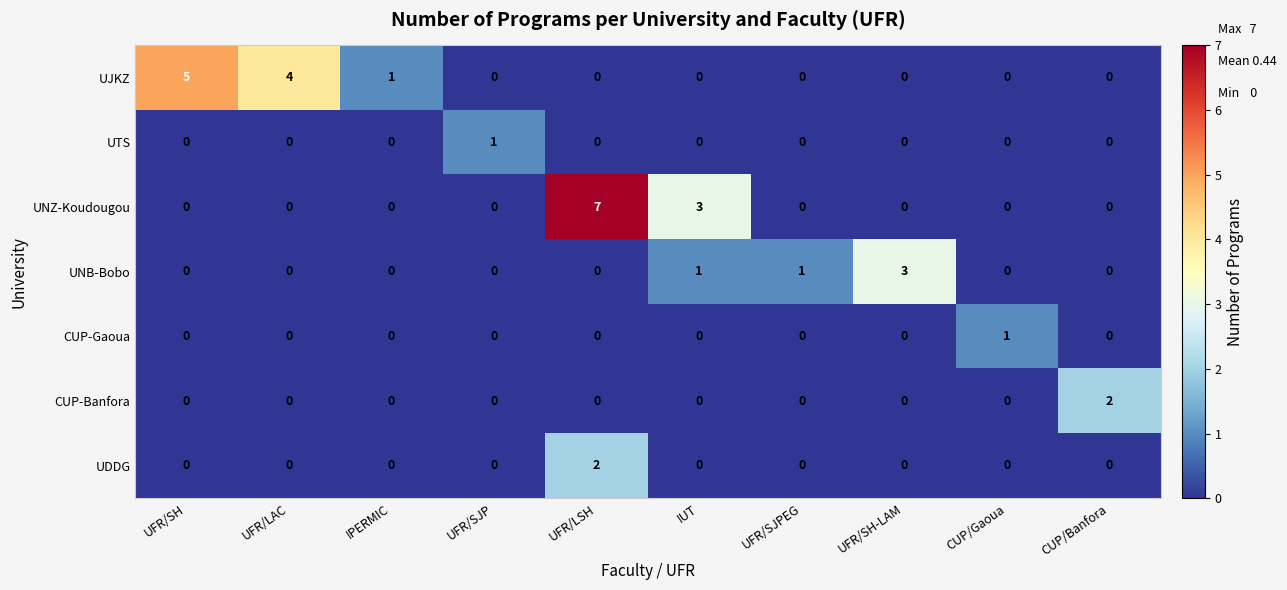

At which category is the sum across all series the highest?

UFR/LSH